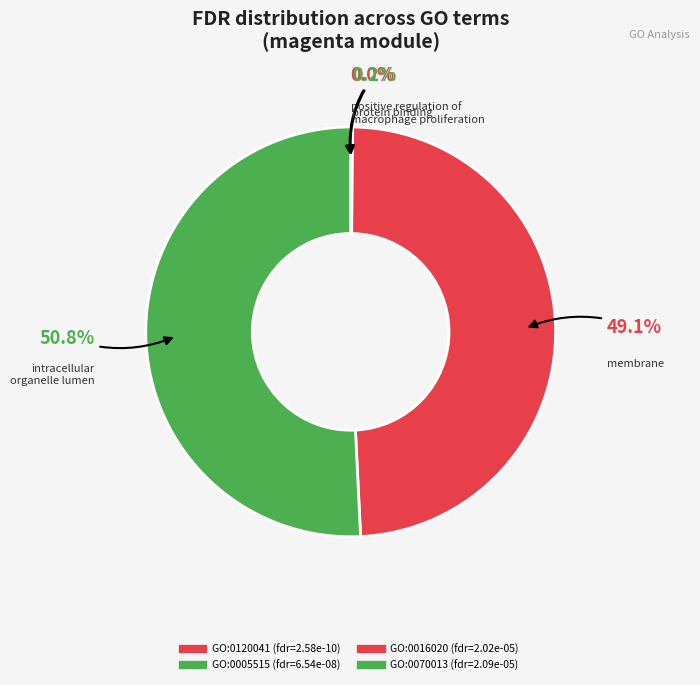

Combined, what portion of the pie is GO:0005515 and GO:0070013?

50.9%